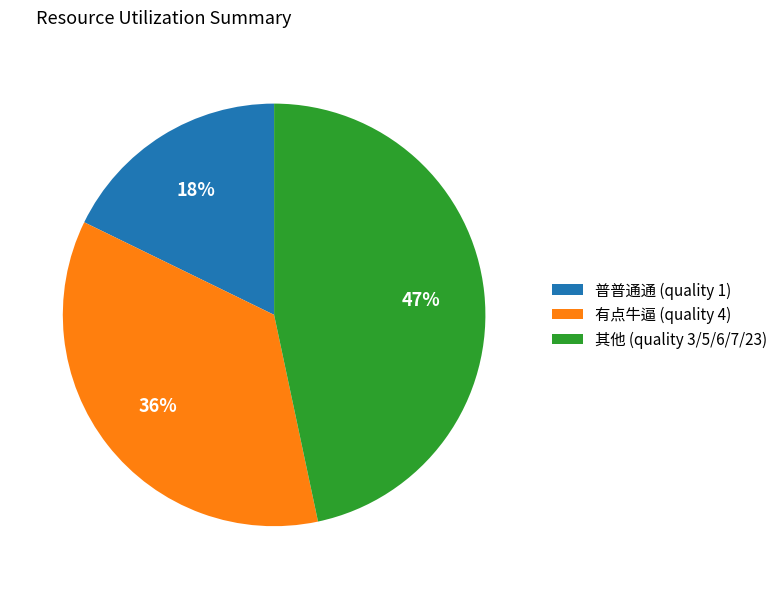

Is there any slice that represents more than half of the pie?

No